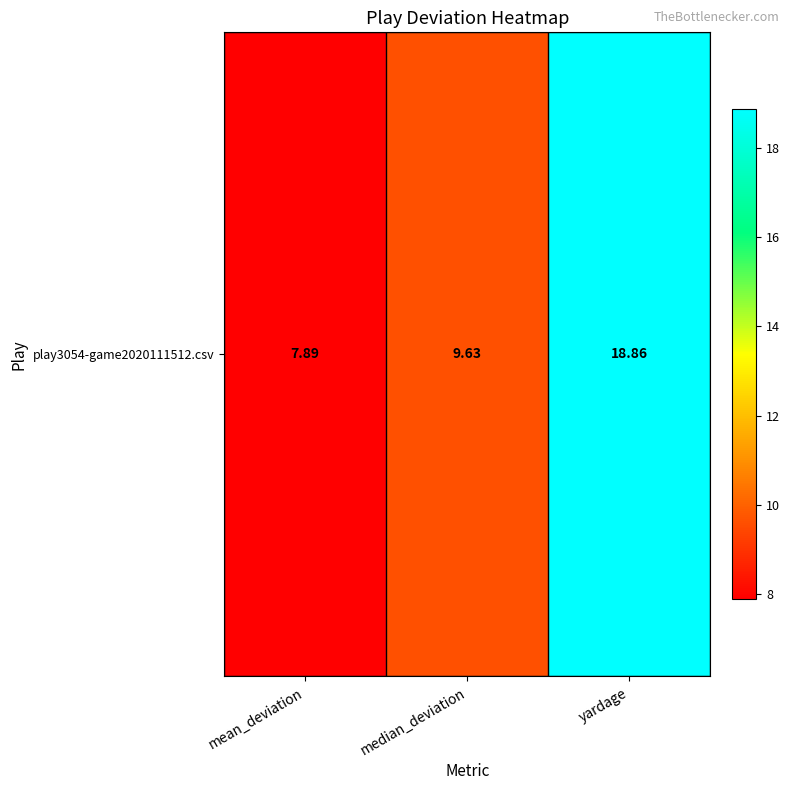

Rank the categories by value from lowest to highest.

mean_deviation, median_deviation, yardage